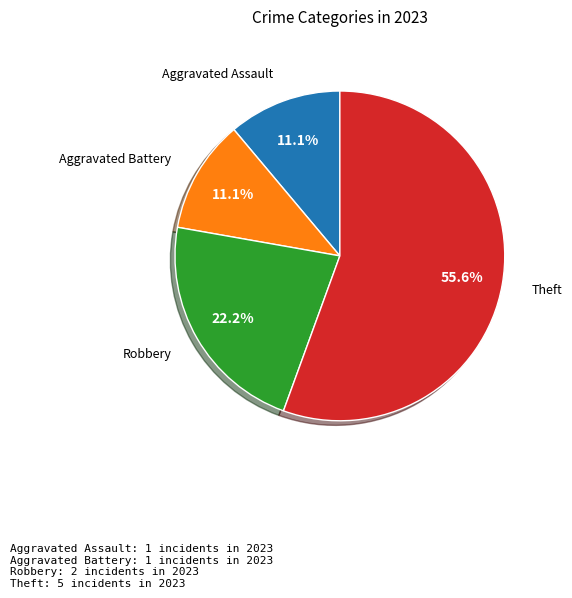

What percentage is the Aggravated Battery slice, to the nearest percent?

11%